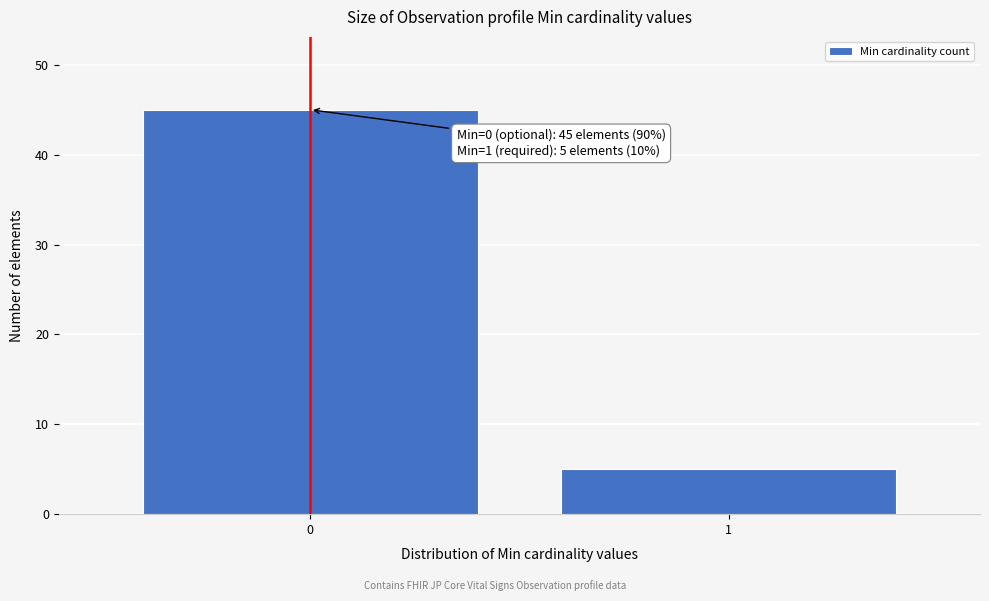

Reading left to right, what are all the values shown in this chart?

45	5